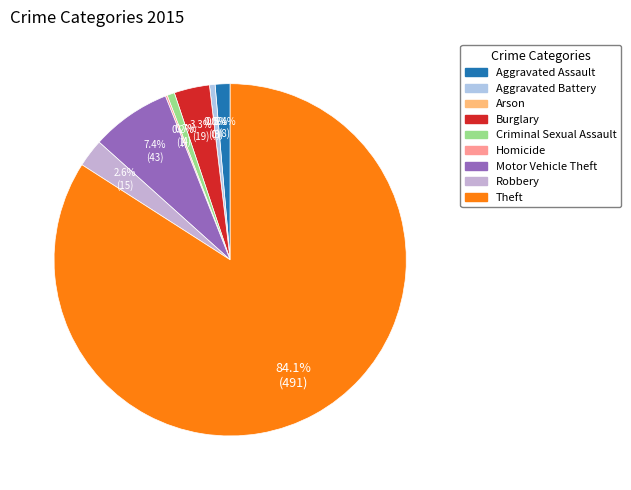

Is it true that Robbery is 9% of the pie?

False